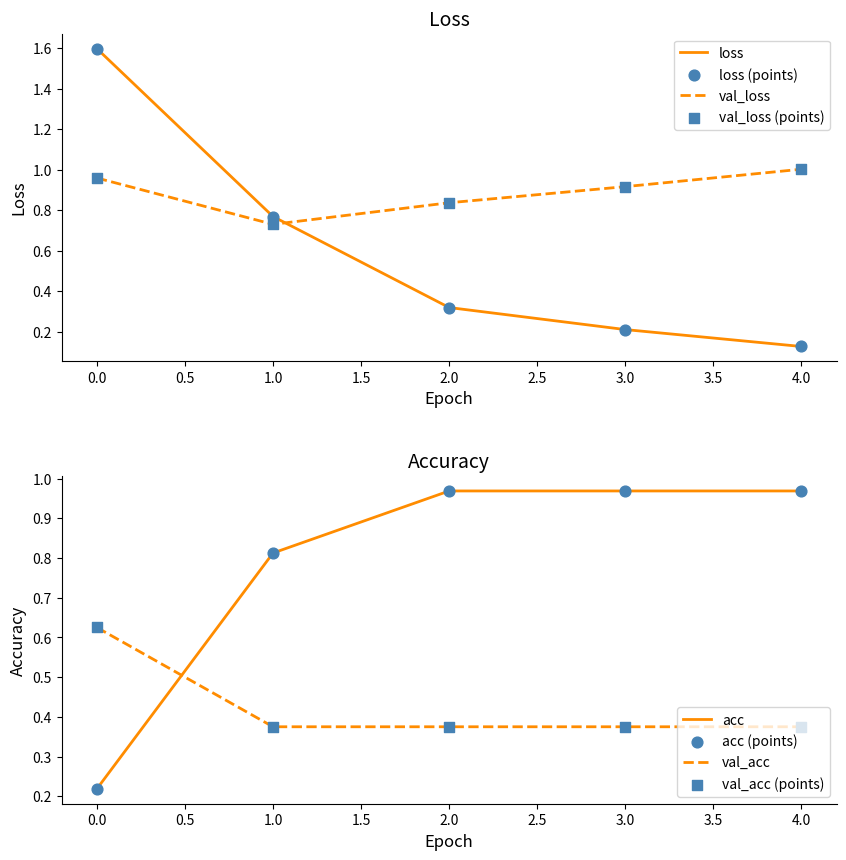

What is the total value across all series at 3?

2.5